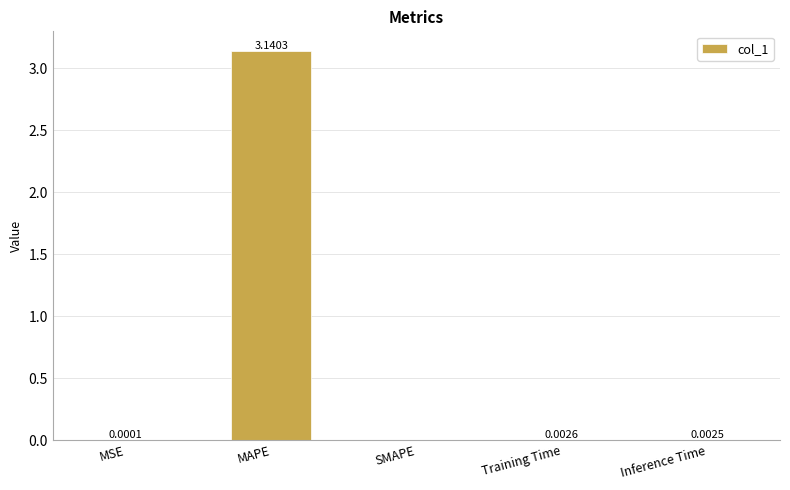

Is it true that the value at MSE is 0.0?

True